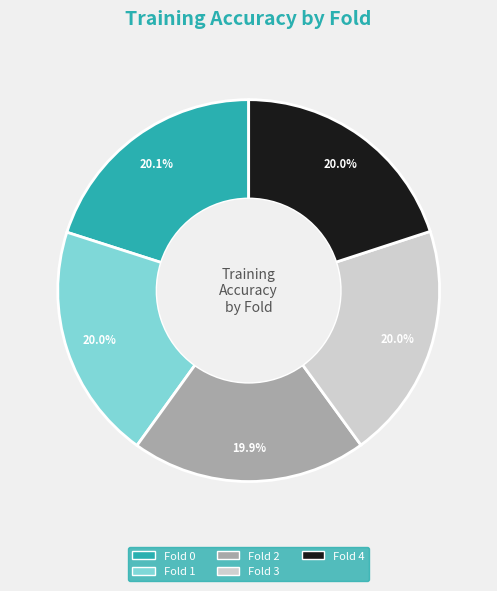

What percentage do Fold 1 and Fold 2 together represent?

39.9%